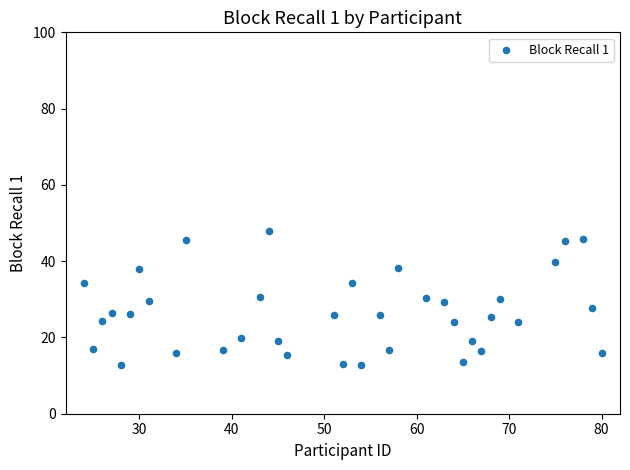

What is the range of X values (max minus min)?

56.0